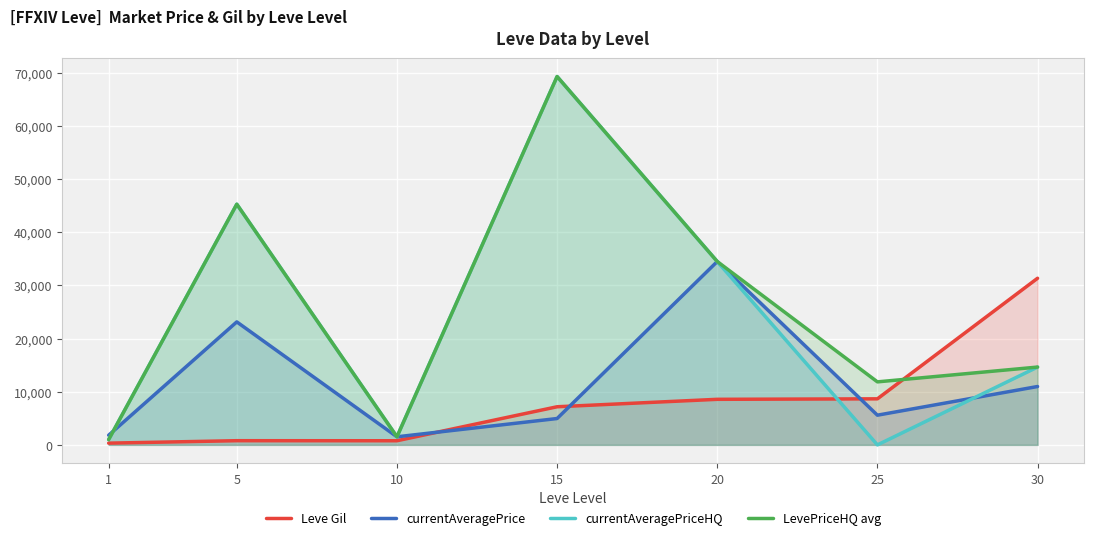

How many intersections are there between currentAveragePrice and Leve Gil?

3